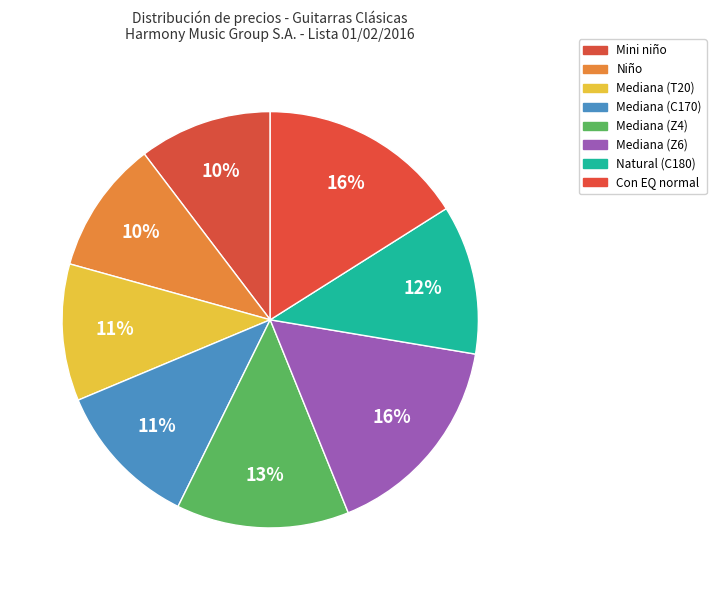

What is the change in value from Niño to Con EQ normal?

+675